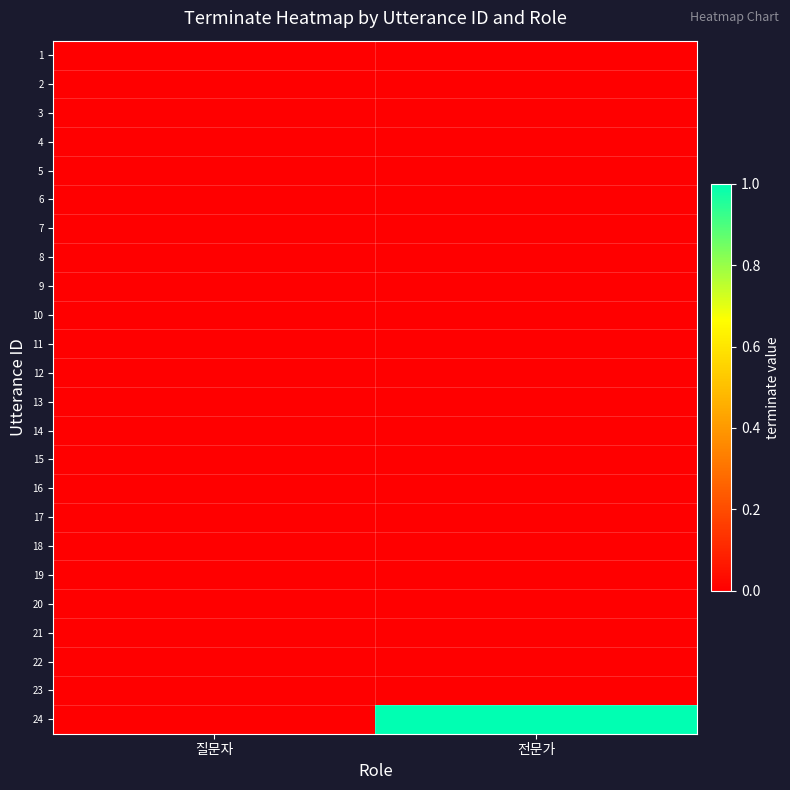

Reading left to right, what are all the values shown in this chart?

1: 질문자=0	전문가=0
2: 질문자=0	전문가=0
3: 질문자=0	전문가=0
4: 질문자=0	전문가=0
5: 질문자=0	전문가=0
6: 질문자=0	전문가=0
7: 질문자=0	전문가=0
8: 질문자=0	전문가=0
9: 질문자=0	전문가=0
10: 질문자=0	전문가=0
11: 질문자=0	전문가=0
12: 질문자=0	전문가=0
13: 질문자=0	전문가=0
14: 질문자=0	전문가=0
15: 질문자=0	전문가=0
16: 질문자=0	전문가=0
17: 질문자=0	전문가=0
18: 질문자=0	전문가=0
19: 질문자=0	전문가=0
20: 질문자=0	전문가=0
21: 질문자=0	전문가=0
22: 질문자=0	전문가=0
23: 질문자=0	전문가=0
24: 질문자=0	전문가=1